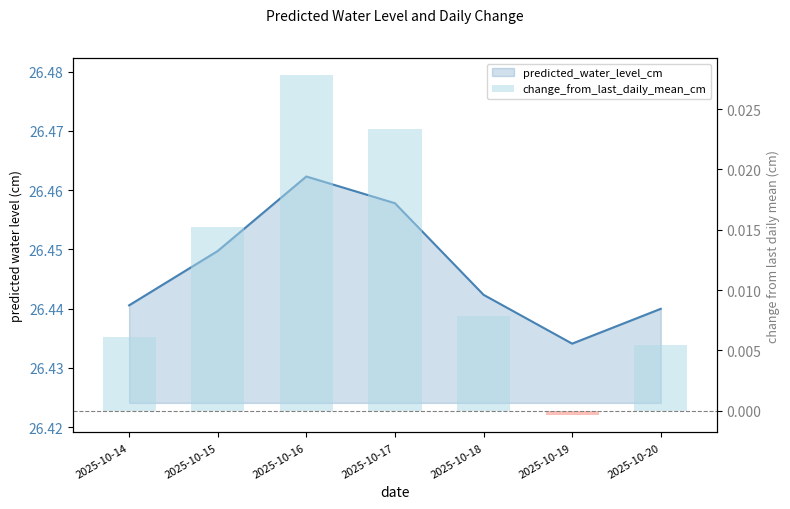

Which series has the largest total across all categories?

predicted_water_level_cm (line)